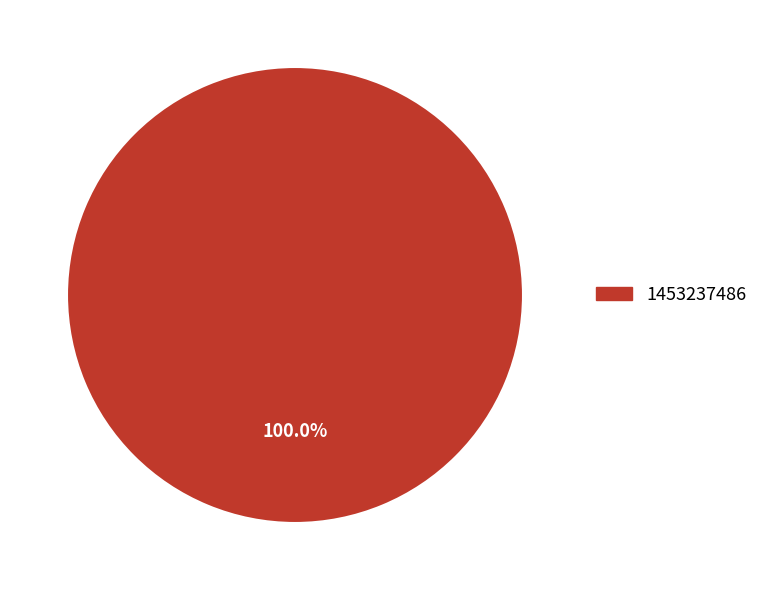

Is there any slice that represents more than half of the pie?

Yes